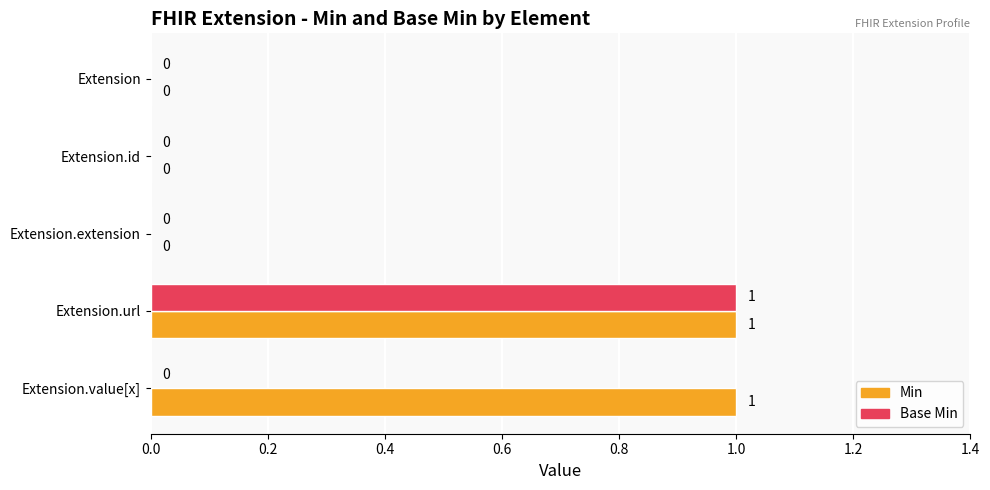

True or false: Base Min has a value of 1 at Extension.

False